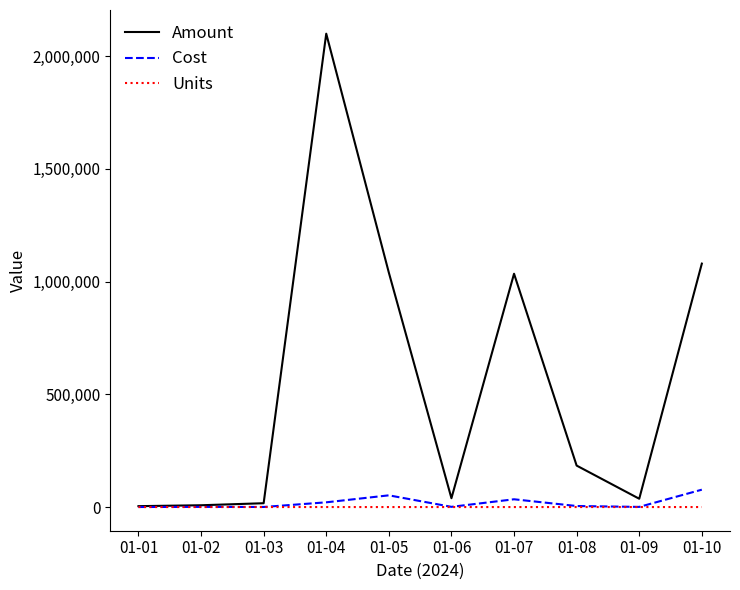

The value of Amount at 01-10 is 450986. True or false?

False